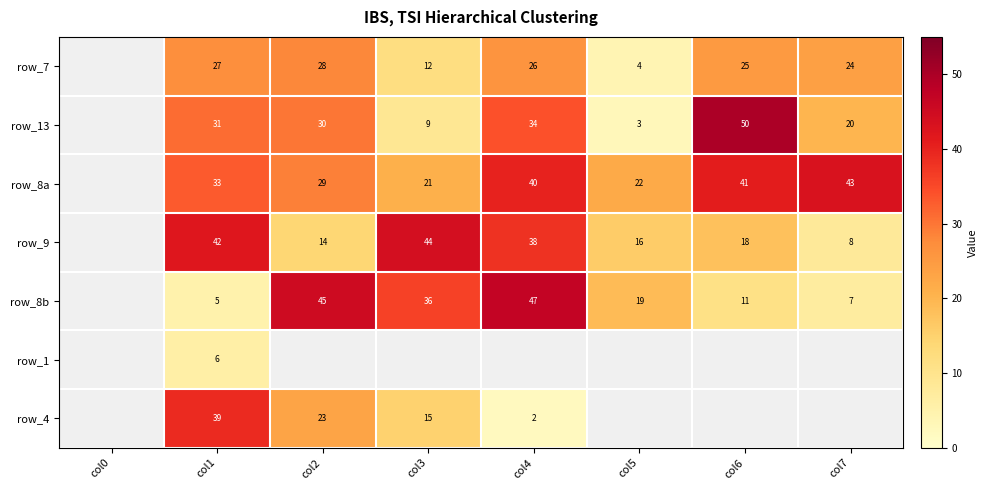

What is the total value across all series at col1?

183